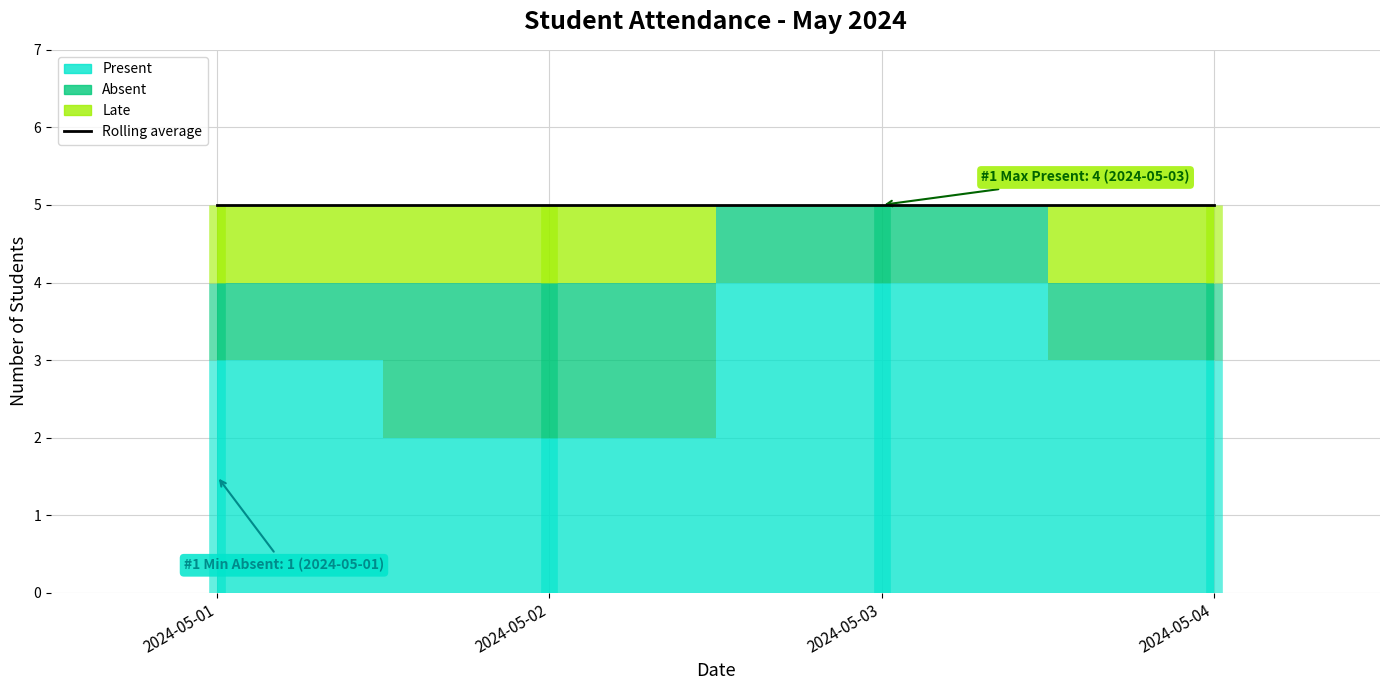

Between 2024-05-01 and 2024-05-02, which series saw the biggest shift?

Present